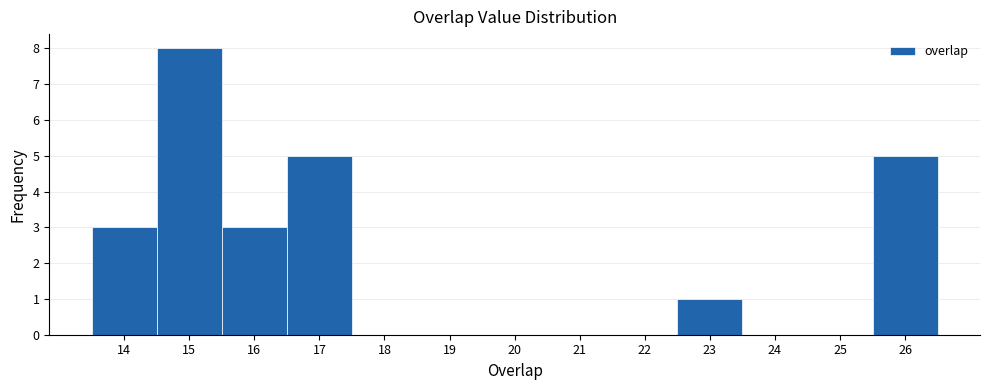

How tall is the bar that spans 16.5 to 17.5 on the x-axis? The values are not printed on the chart, so give them approximately, as read against the axis.

5